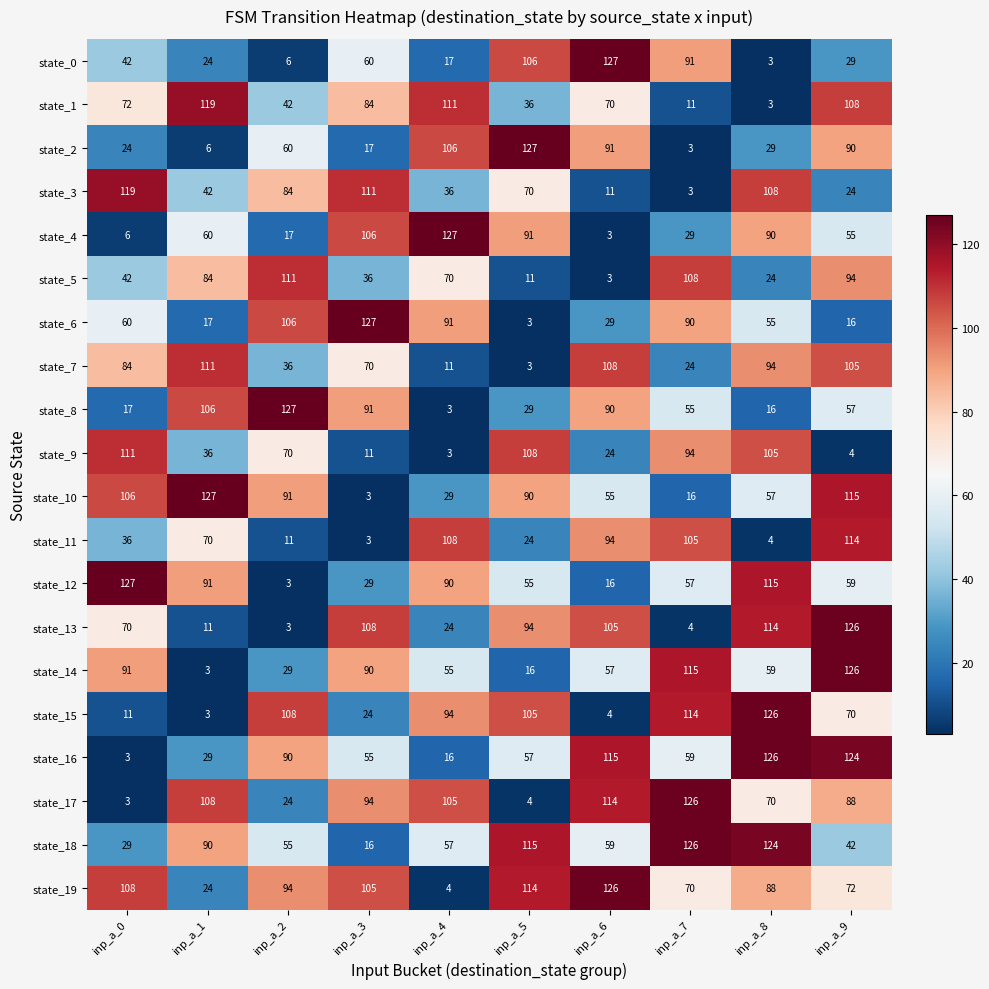

At how many categories does at least one series exceed 46?

10